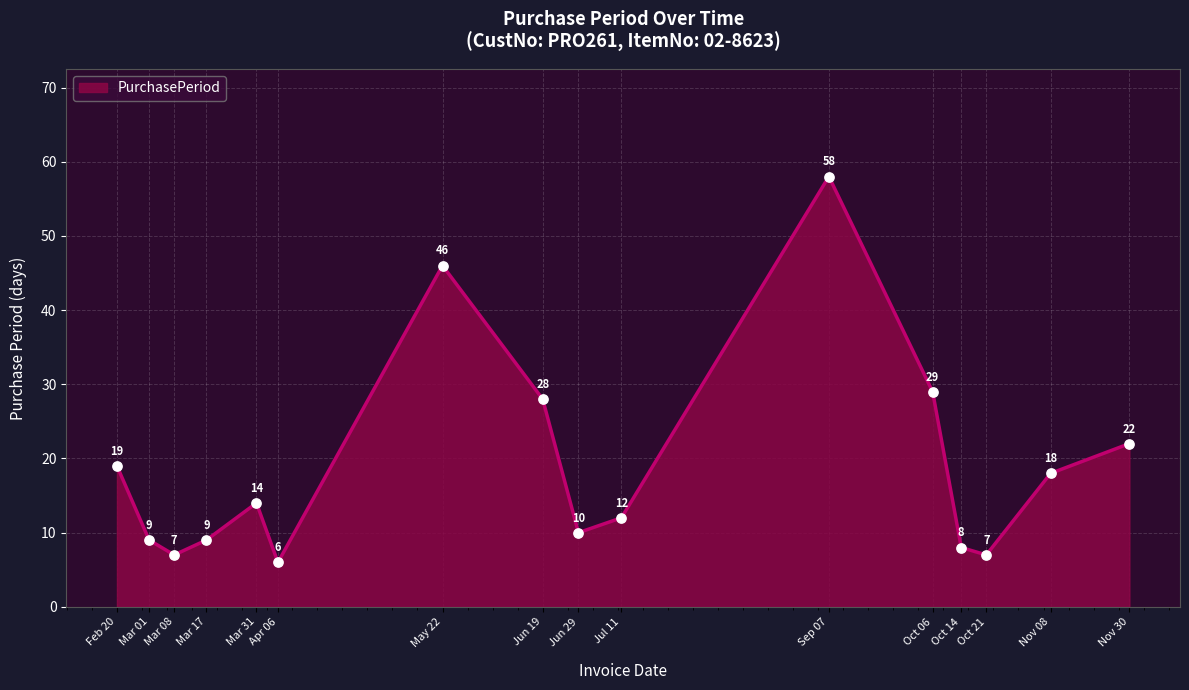

What is the change in value from Feb 20 to Mar 01?

-10